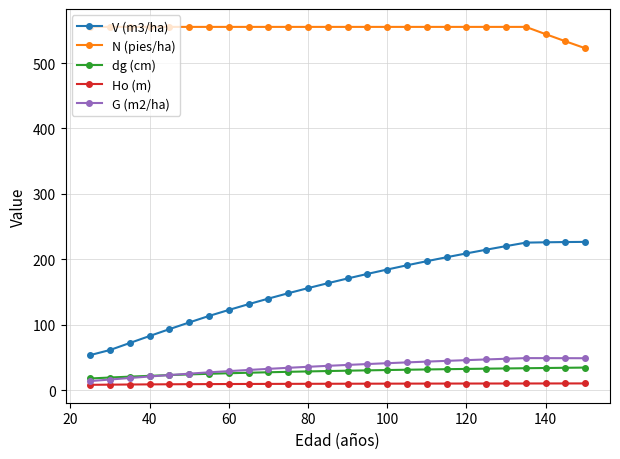

Which series has the widest spread of values?

V (m3/ha)